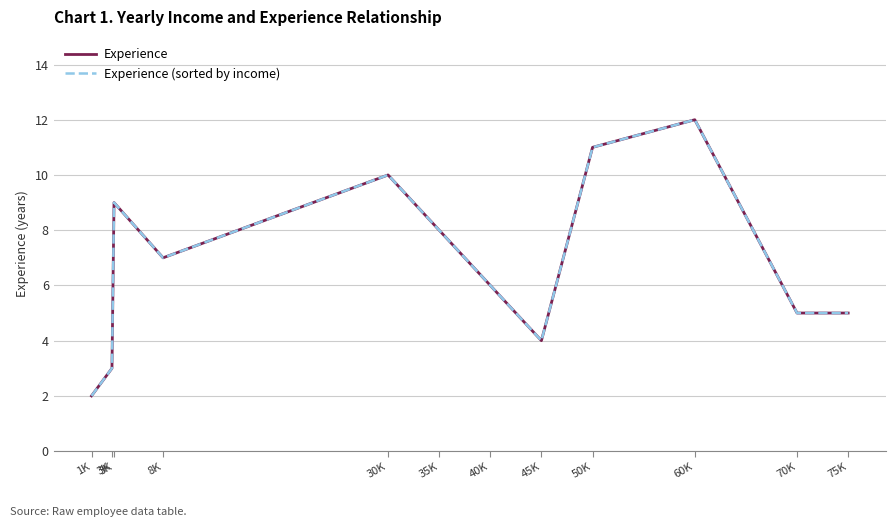

Does the chart have visible grid lines?

Yes